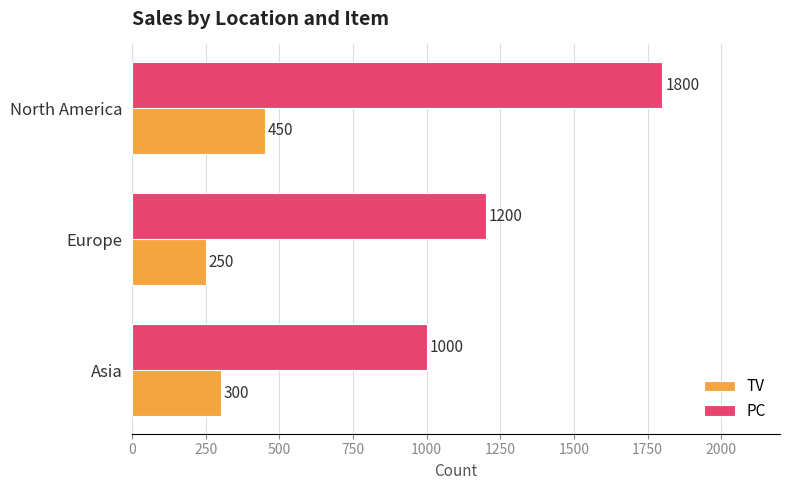

At which label is PC closest to 1400?

Europe